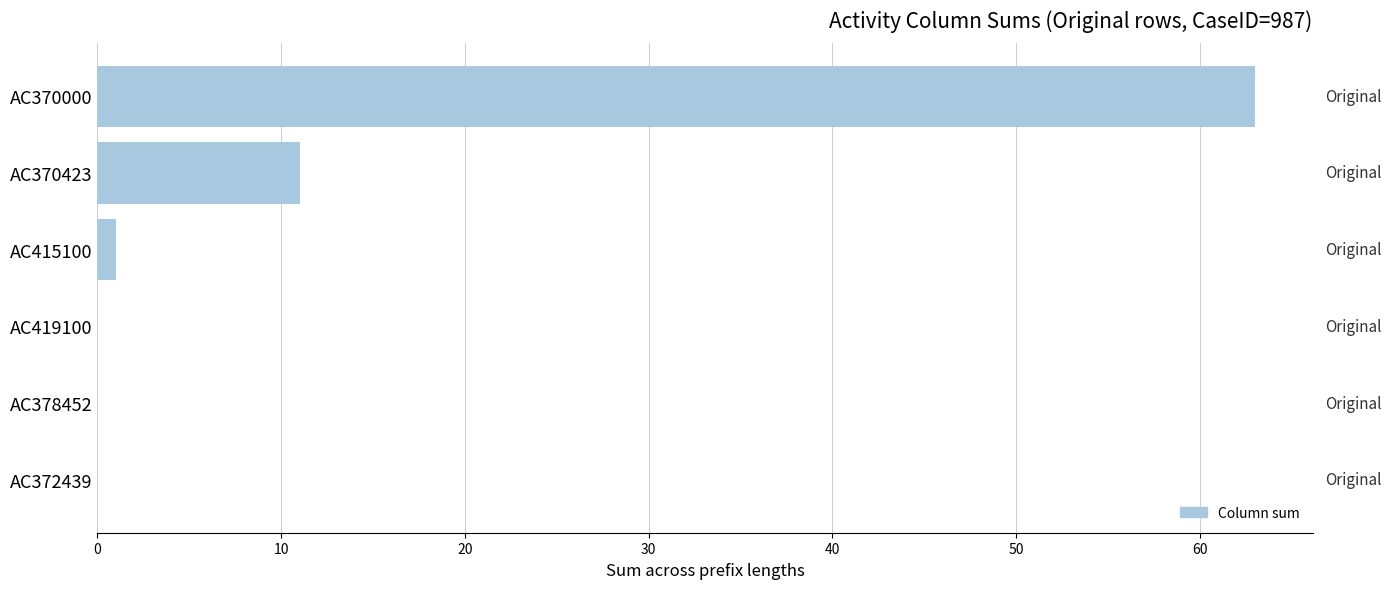

What is the greatest value displayed?

63